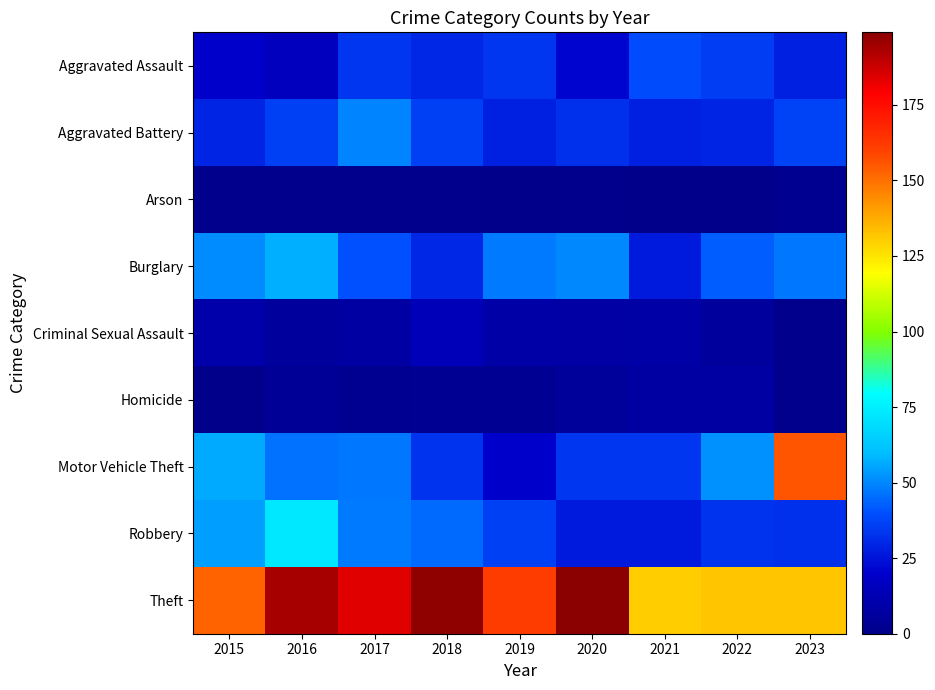

What is the difference between the highest and lowest values at 2015?

153